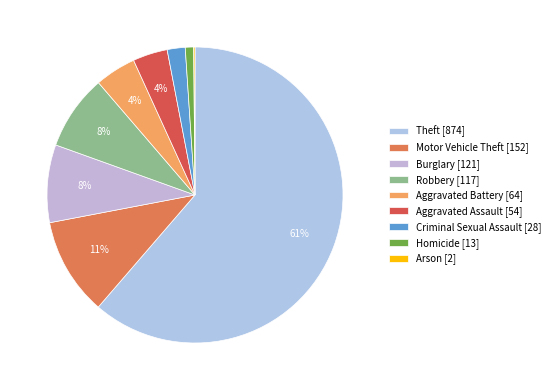

To the nearest percent, what is the combined percentage of Aggravated Battery and Burglary?

13%